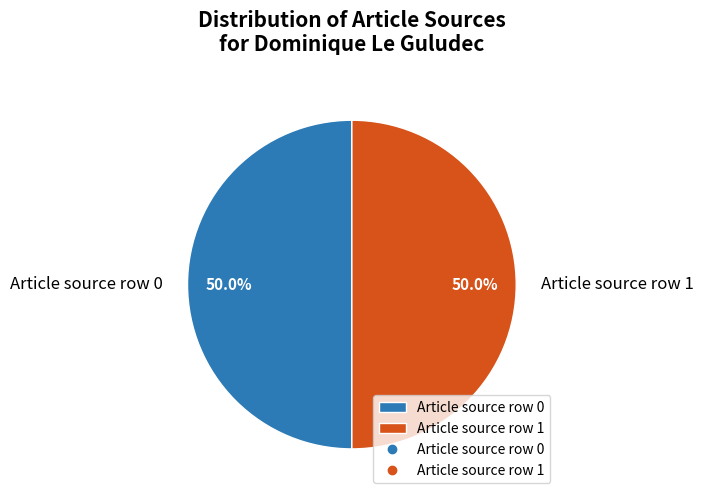

Count the number of slices in the pie.

2